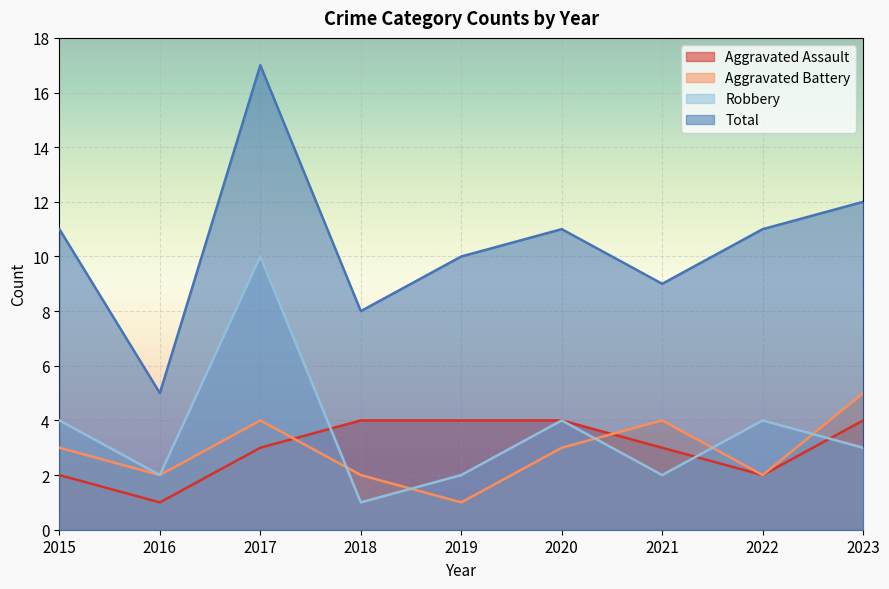

True or false: Robbery and Total cross at least once.

False